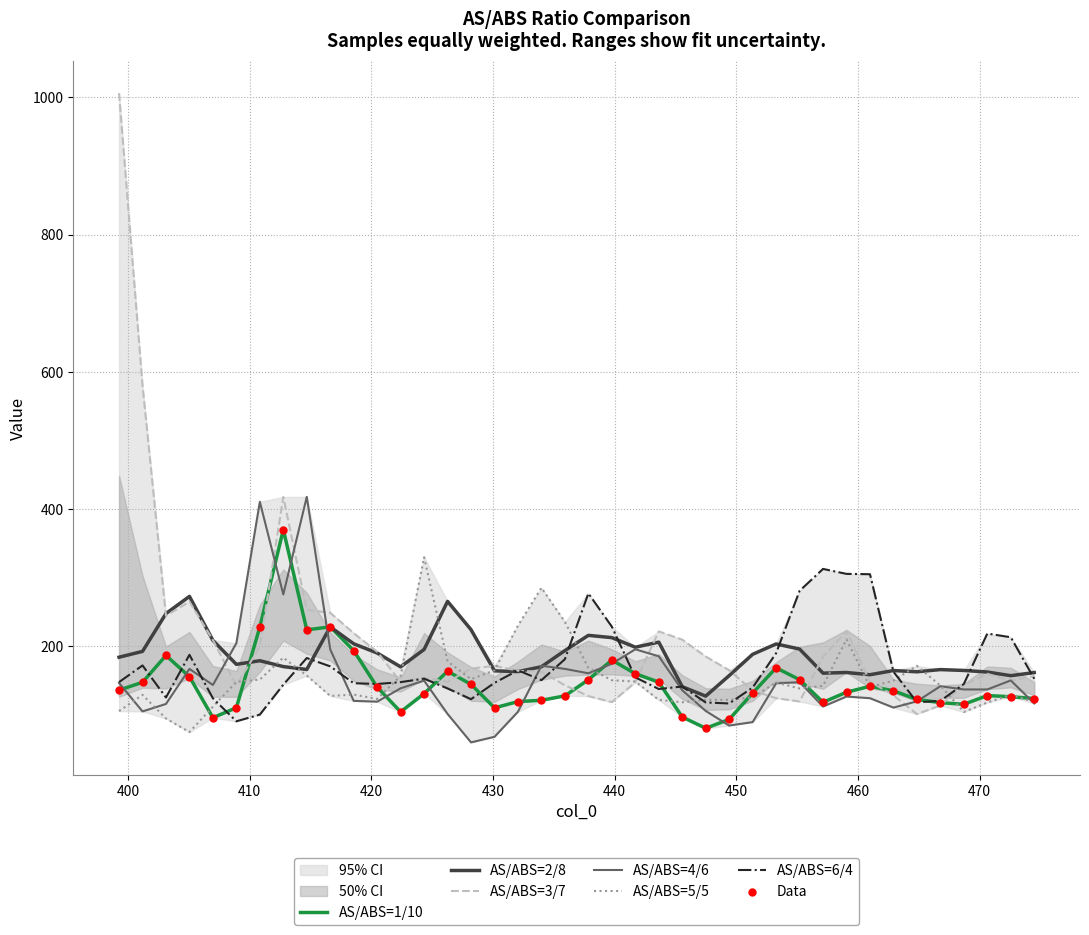

At how many categories does at least one series exceed 660?

1